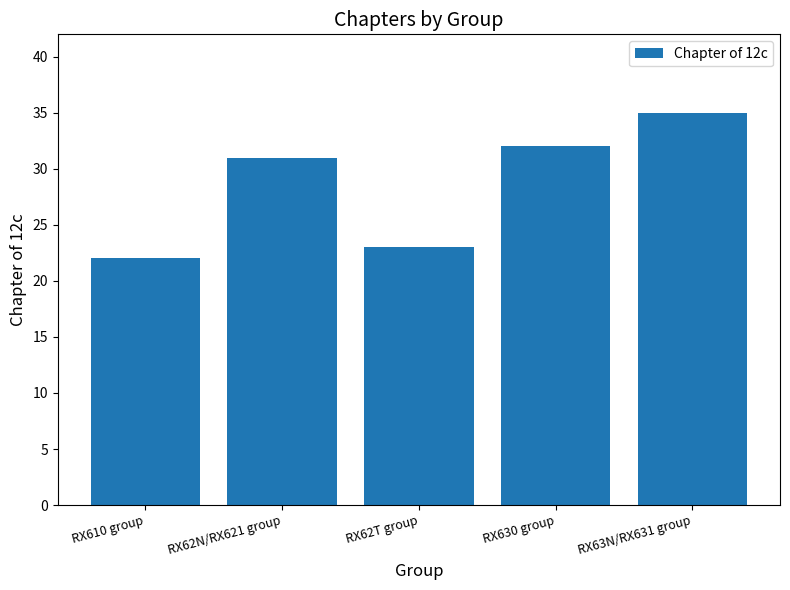

Count the number of categories in the chart.

5